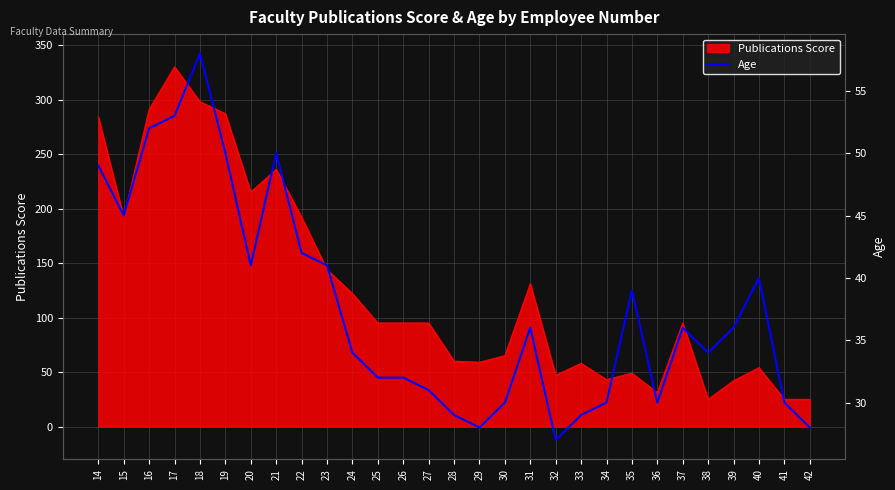

At which label does Publications Score reach its peak?

17